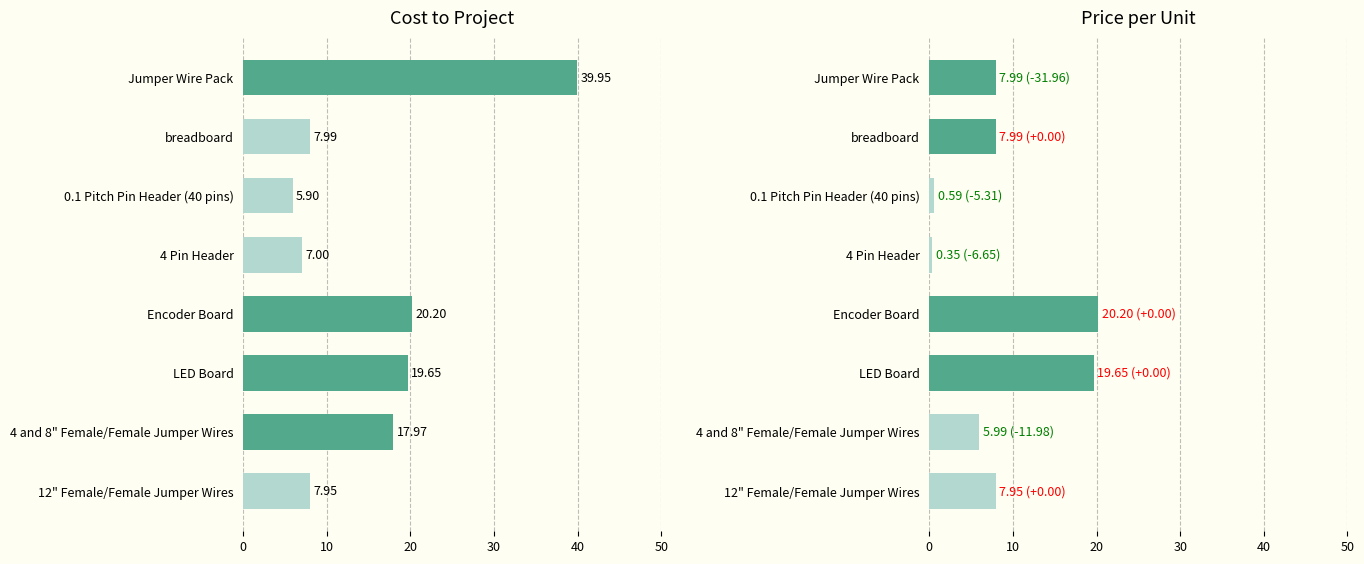

What is the value of the Price bar at the 6th from the left?

19.6